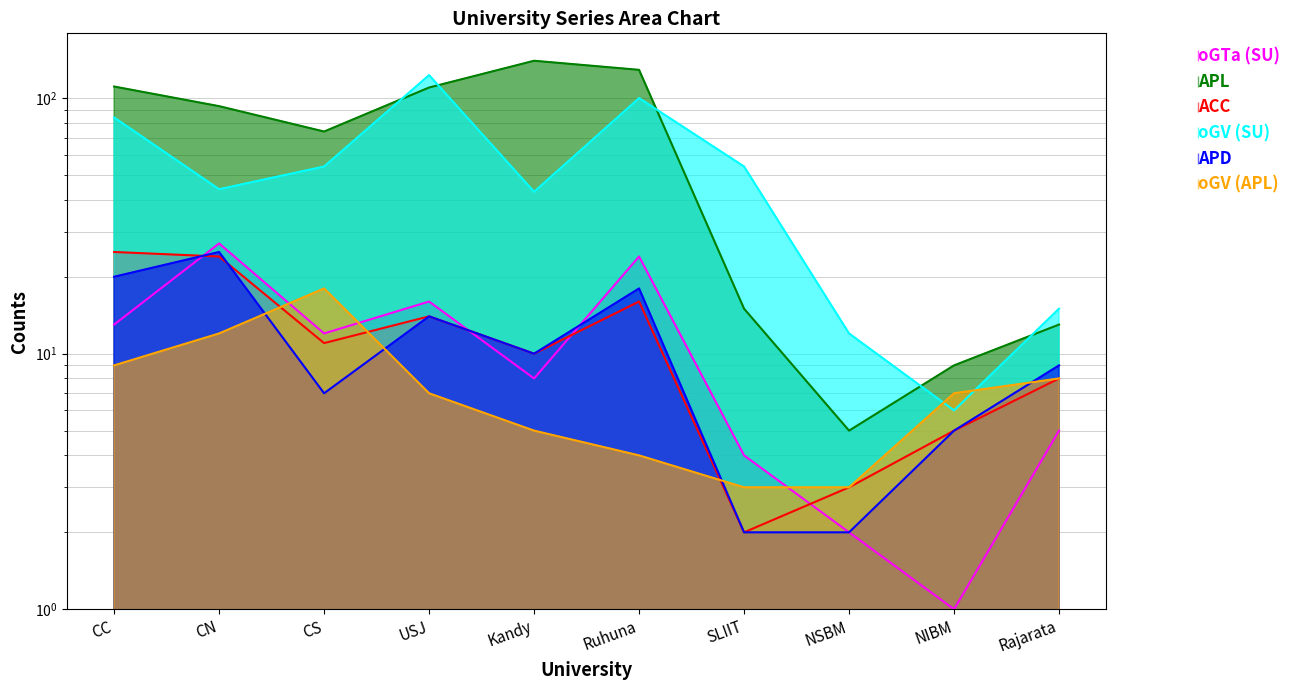

The oGV (APL) series shows 8 at Rajarata. True or false?

True